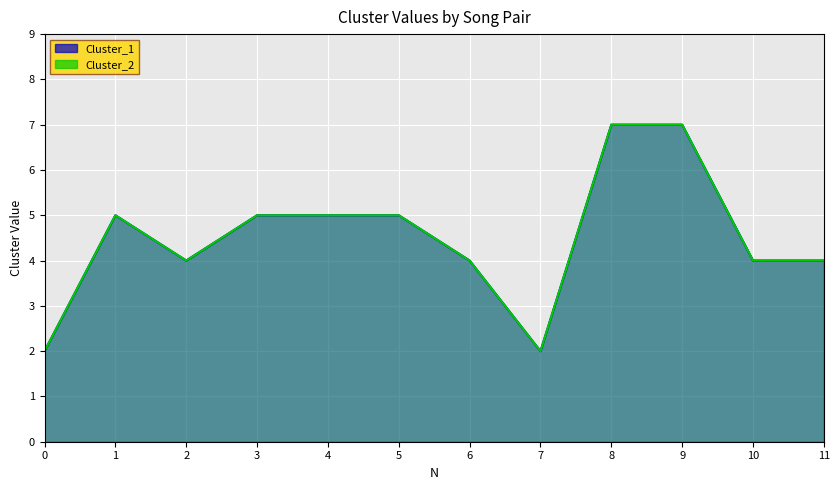

What is the value of the Cluster_1 point at the 5th from the left?

5